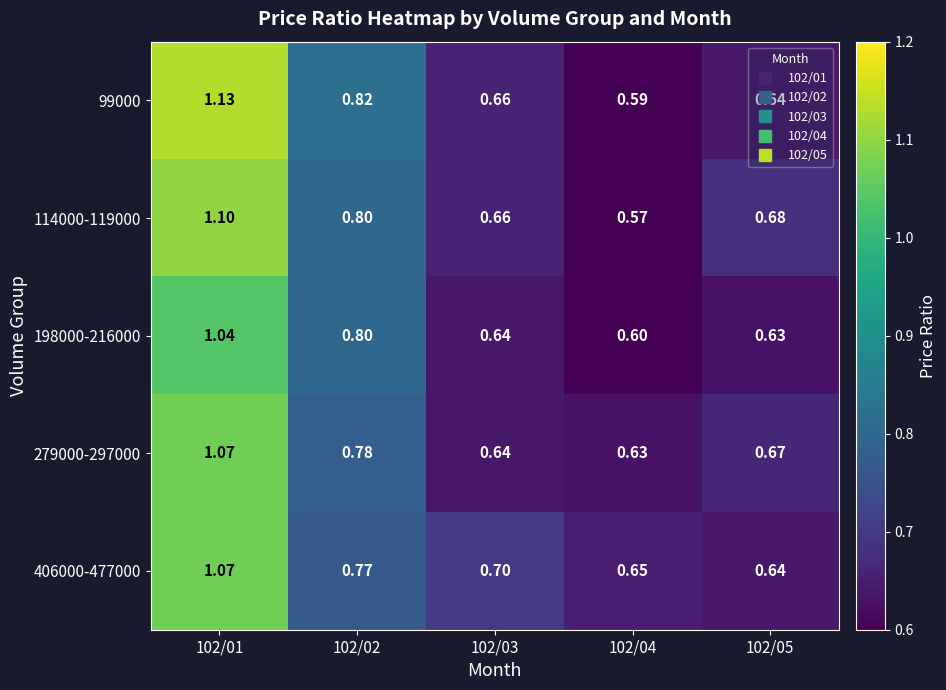

Is the value of 99000 at 102/02 greater than the value of 279000-297000 at 102/04?

Yes